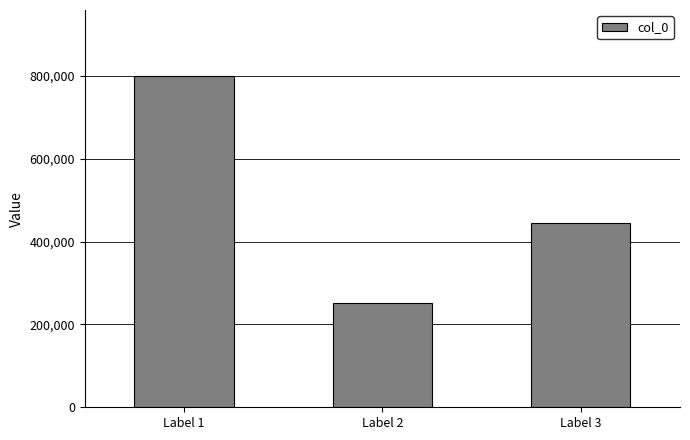

Which has a higher value, Label 2 or Label 3?

Label 3